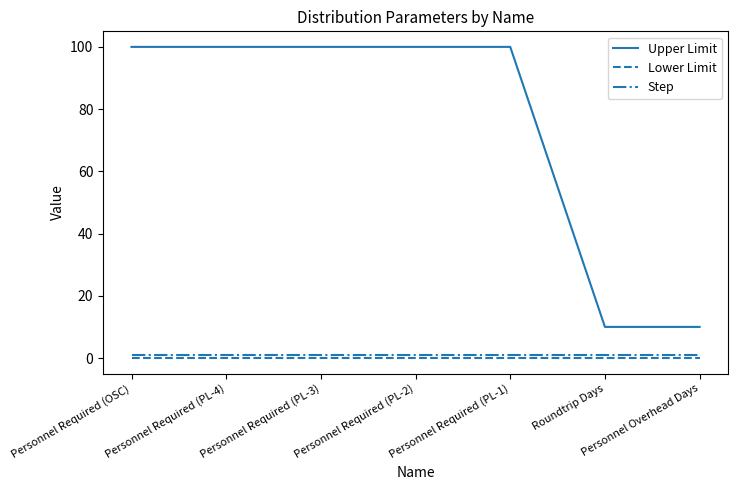

Which series has the widest spread of values?

Upper Limit